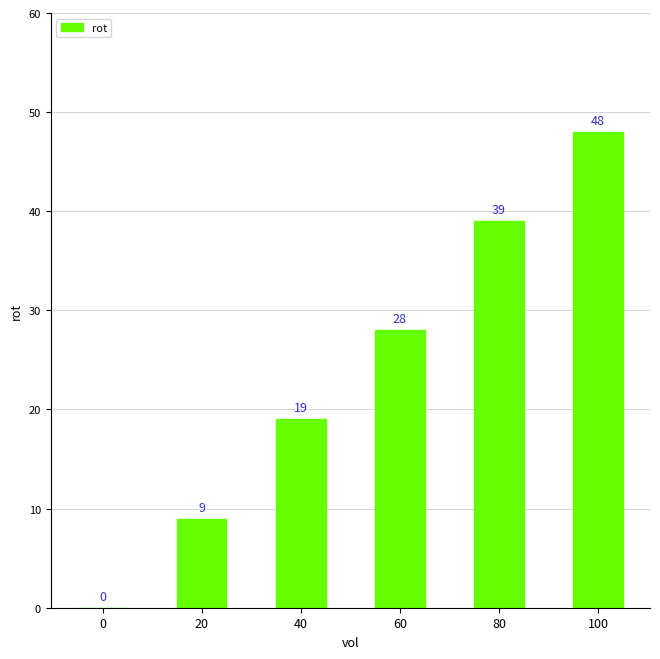

What is the sum of the values at 100 and 60?

76